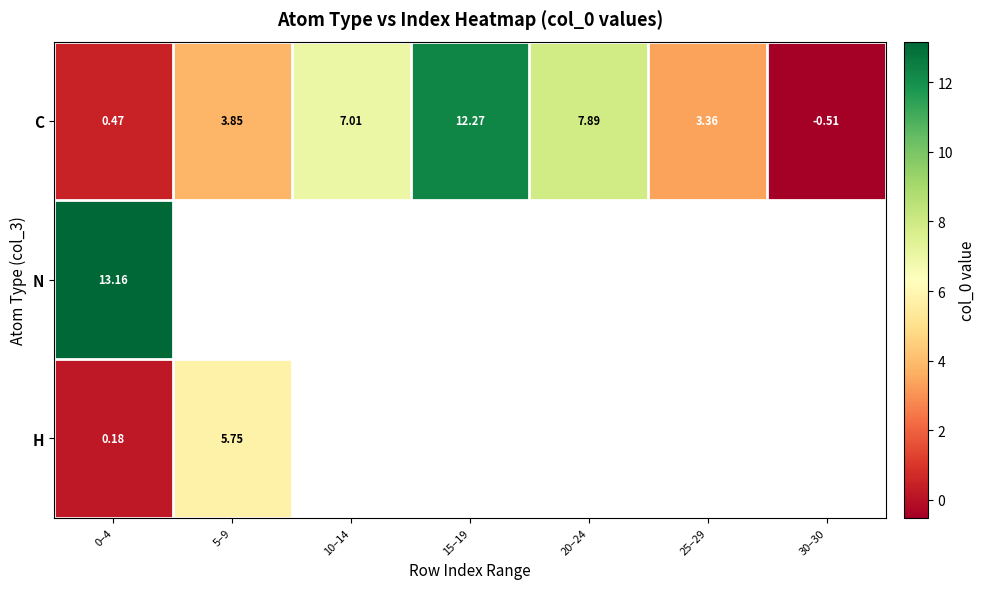

At which category is the sum across all series the highest?

0–4